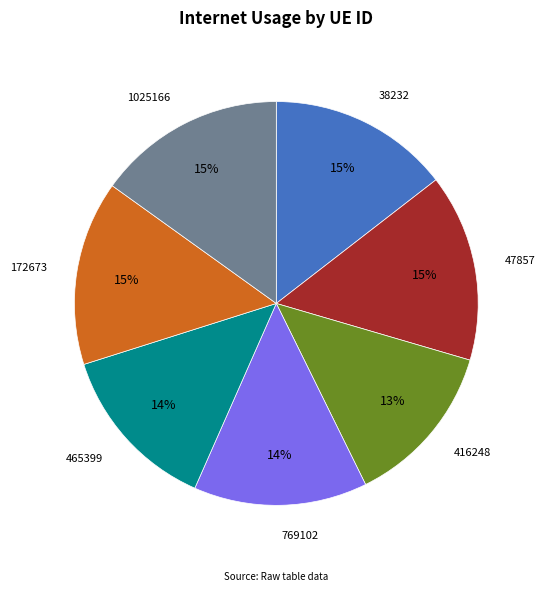

Is 465399 the majority of the pie?

No